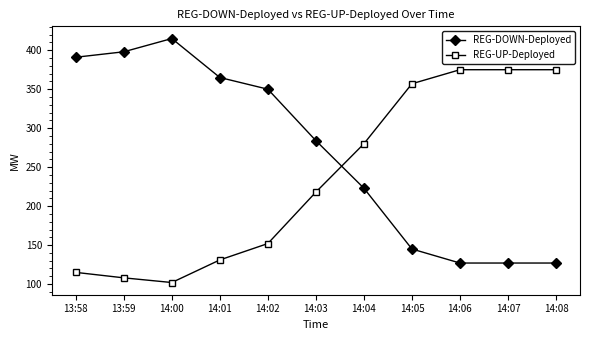

What is the label of the 6th point from the left?

14:03